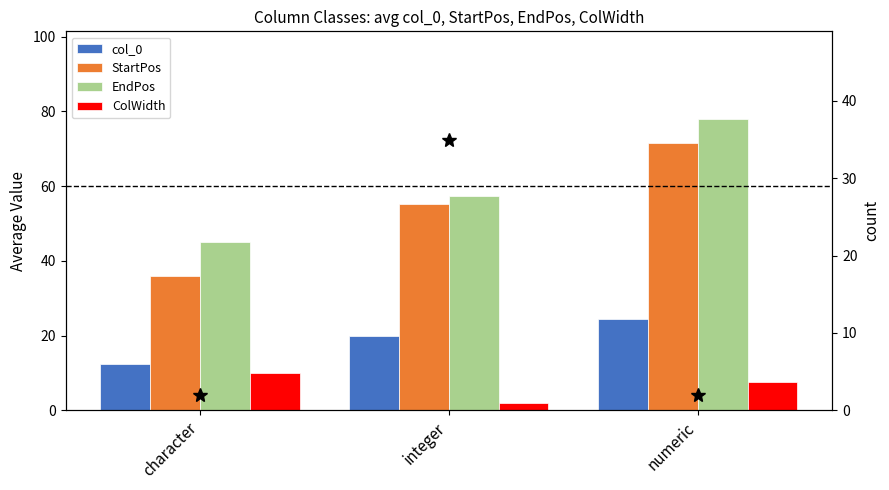

Which has a higher value, numeric or integer?

numeric